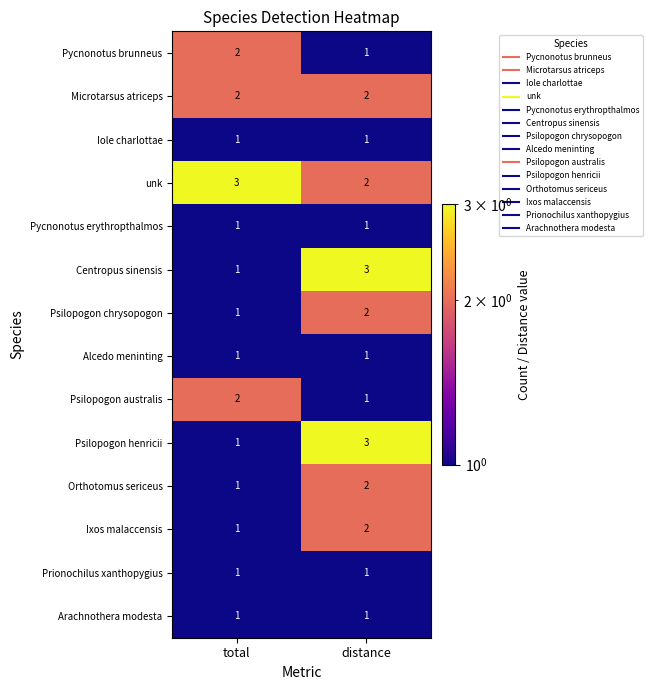

What is the sum of the Microtarsus atriceps values at total and distance?

4